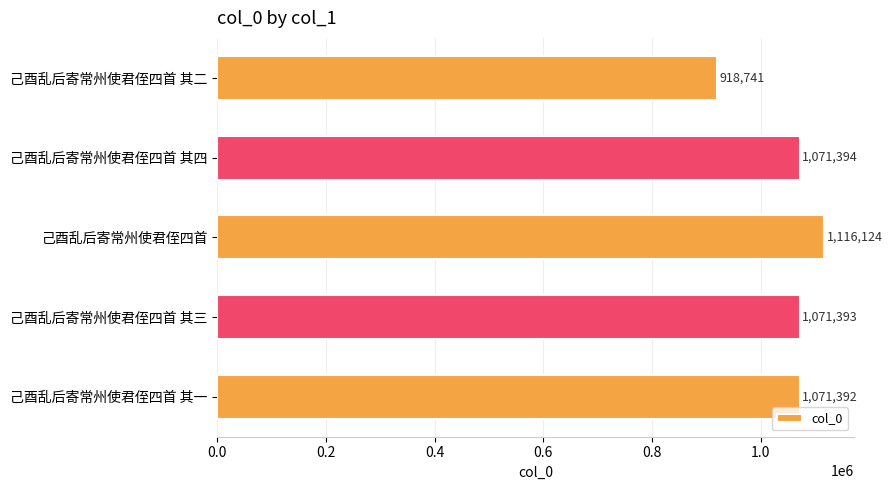

The value at 己酉乱后寄常州使君侄四首 其一 is 1071392. True or false?

True